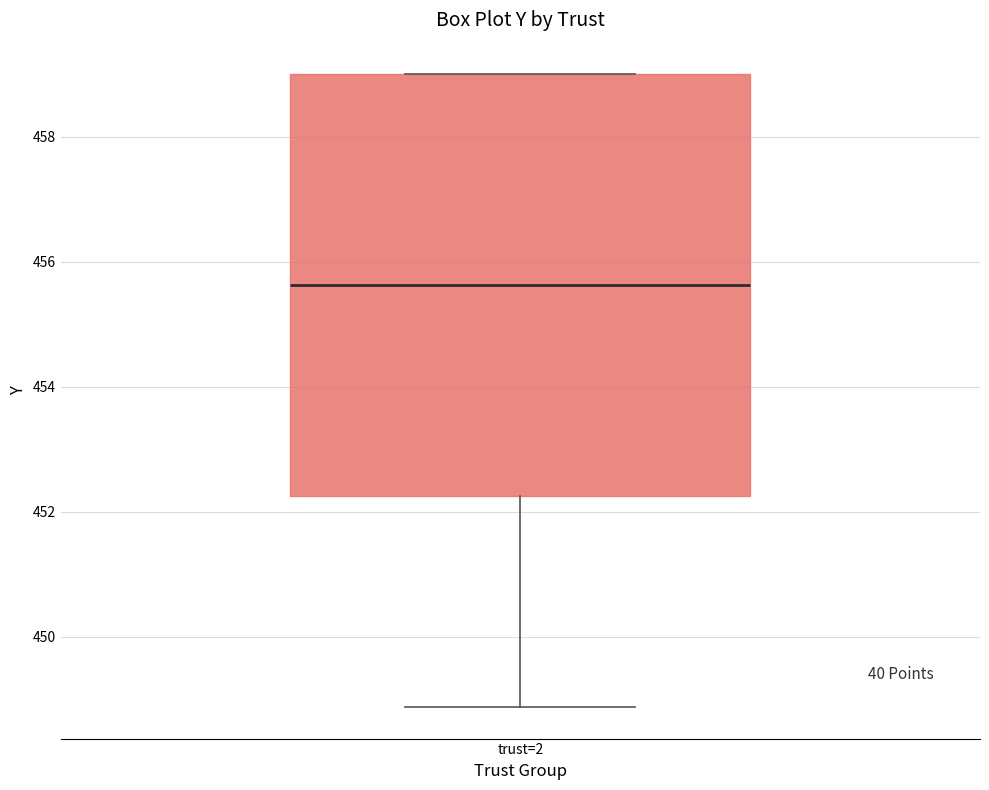

Transcribe this box plot: give where the median line is, the range the box spans, and where the two whiskers end, as read against the y-axis. The values are not printed on the chart, so give them approximately, as read against the axis.

median 455.6, box 452.2 to 459.0, whiskers 448.8 to 459.0